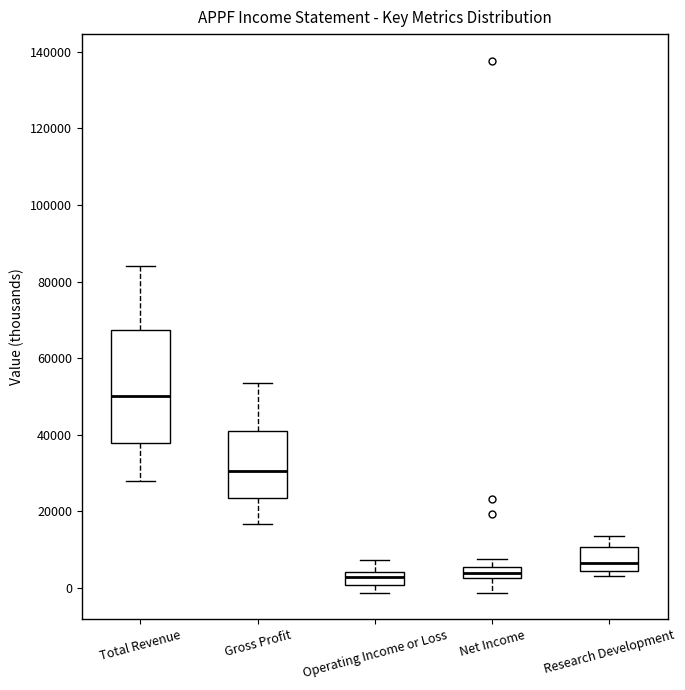

Comparing the boxes themselves (not the whiskers), which one is the tallest?

Total Revenue